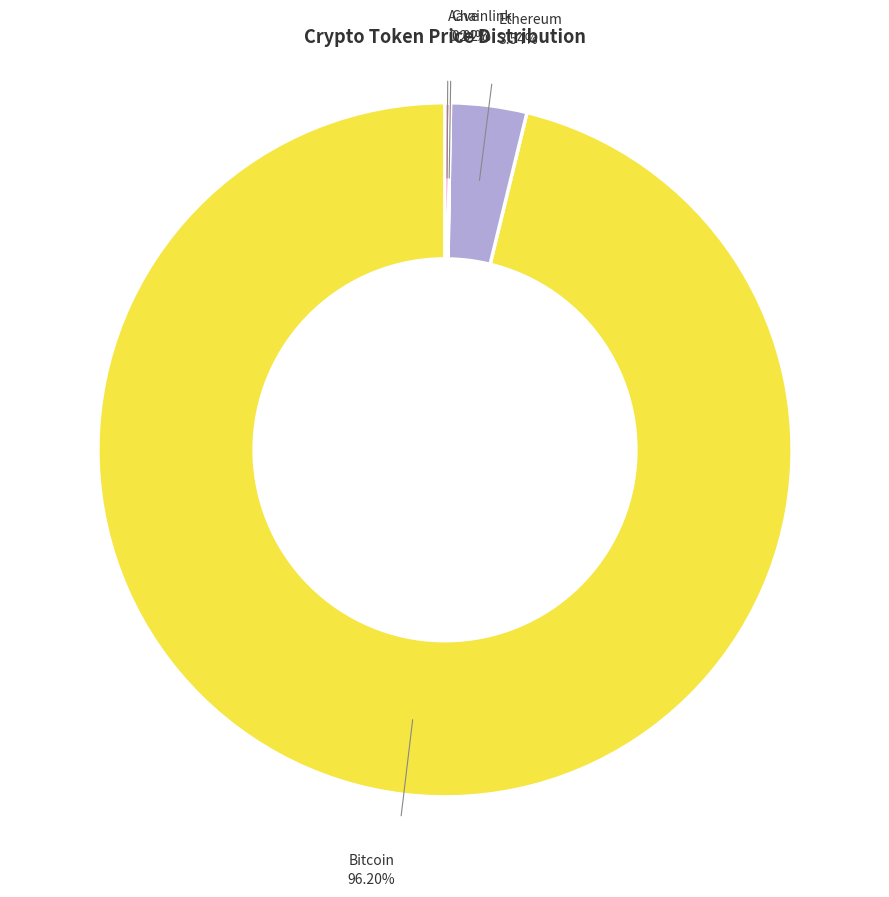

Does any single category account for the majority?

Yes